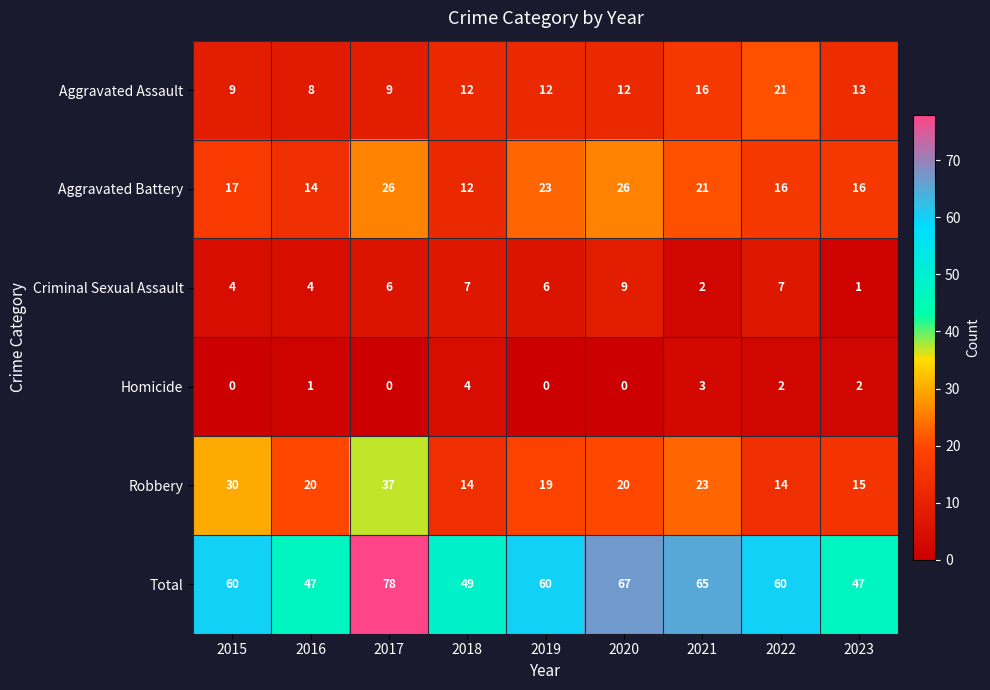

How many series are shown in this chart?

6